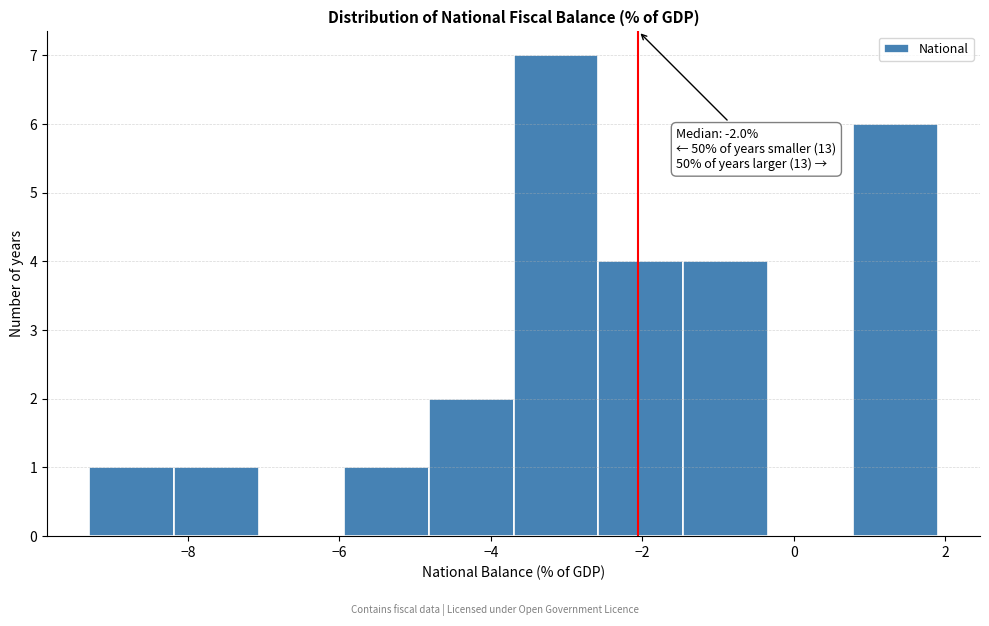

Which range on the x-axis has the tallest bar?

-3.70 to -2.58